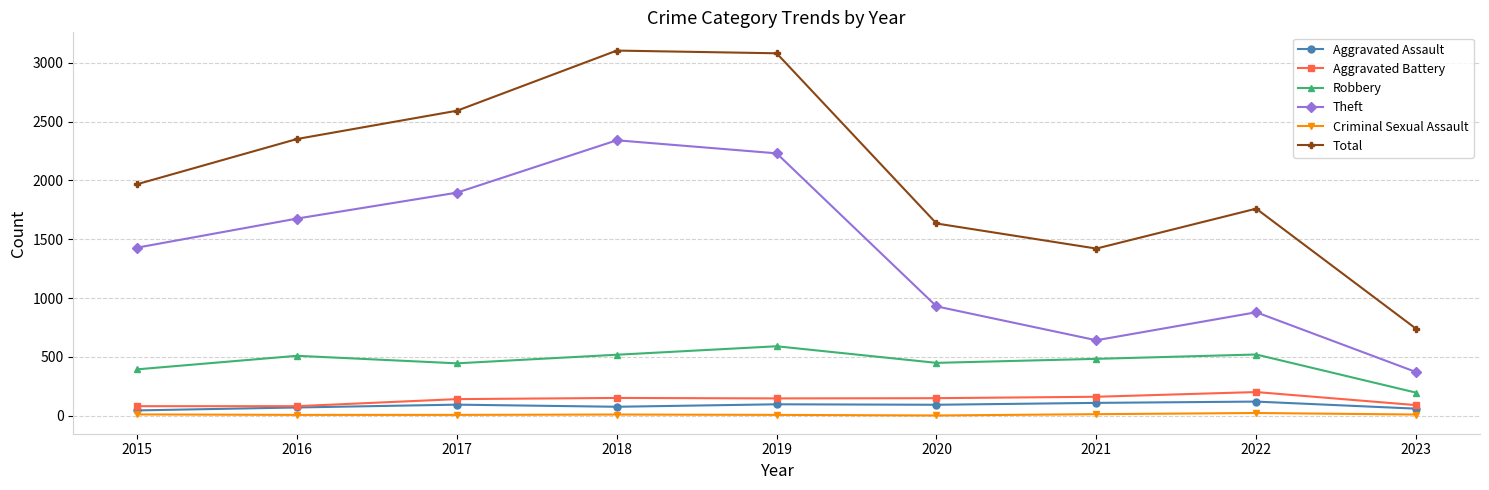

Between 2019 and 2020, which series saw the biggest shift?

Total